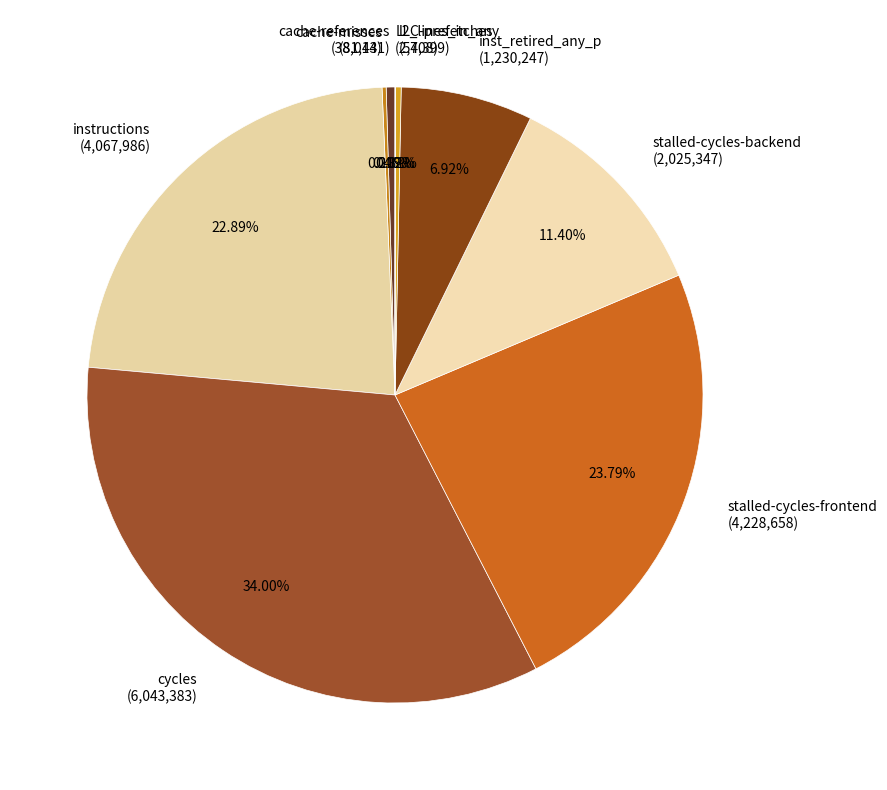

Which has a higher value, inst_retired_any_p (1,230,247) or stalled-cycles-backend (2,025,347)?

stalled-cycles-backend (2,025,347)